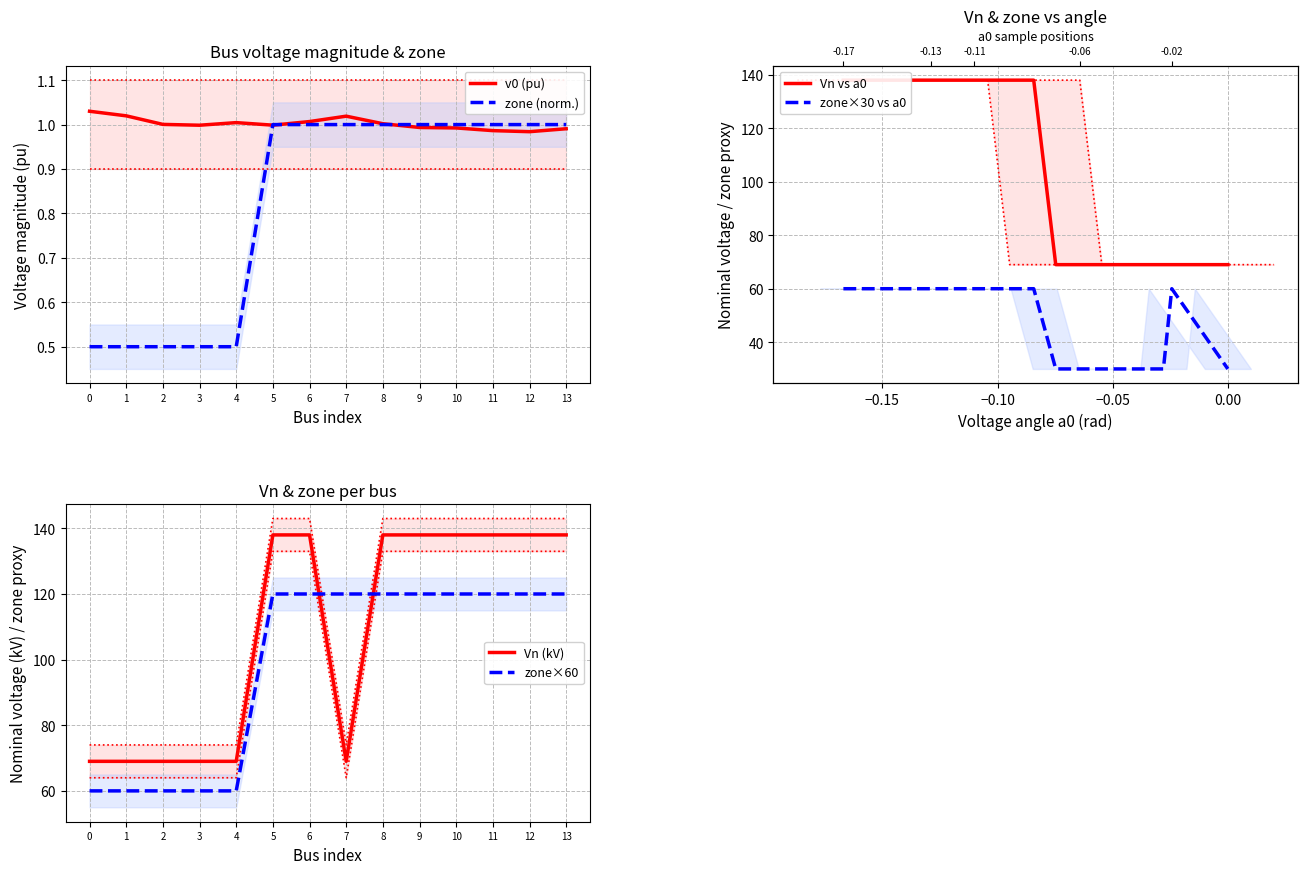

What is the difference between the maximum and second lowest values in the Vn vs a0 series?

69.0